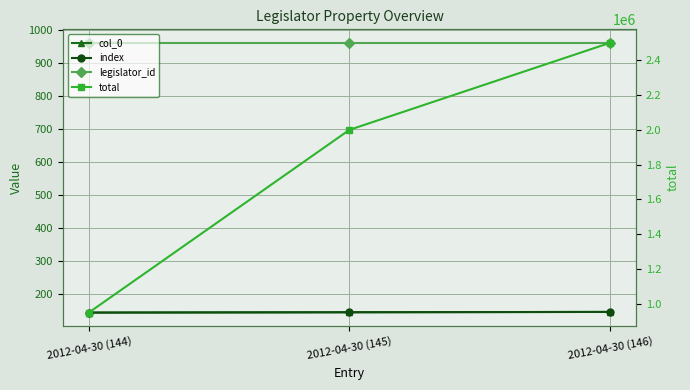

Is the value of index at 2012-04-30 (144) greater than the value of col_0 at 2012-04-30 (146)?

No